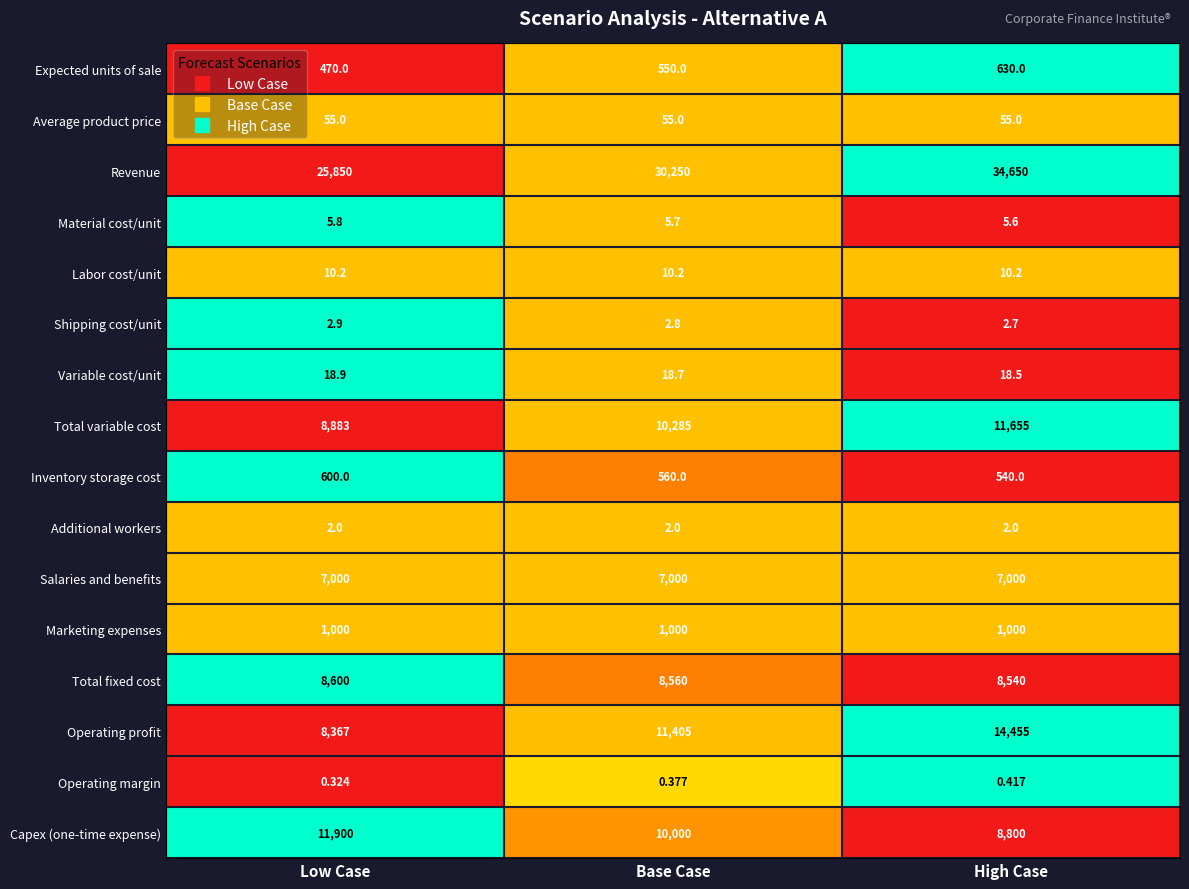

Which series has the largest total across all categories?

Revenue